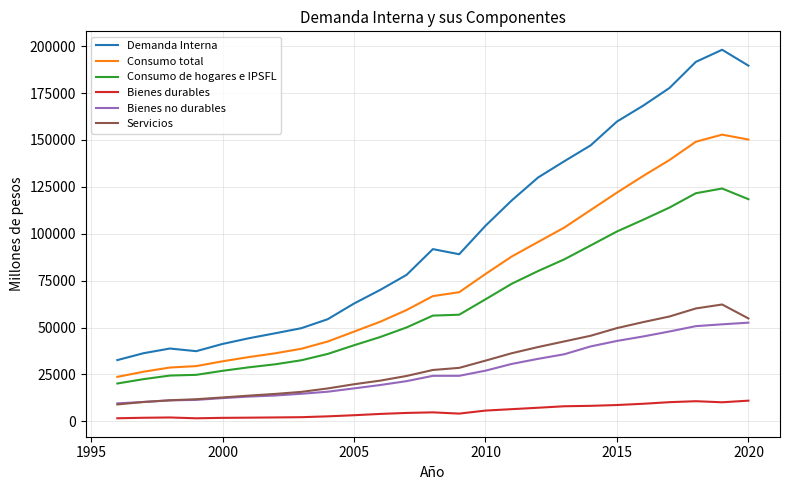

At how many categories does at least one series exceed 141061?

7